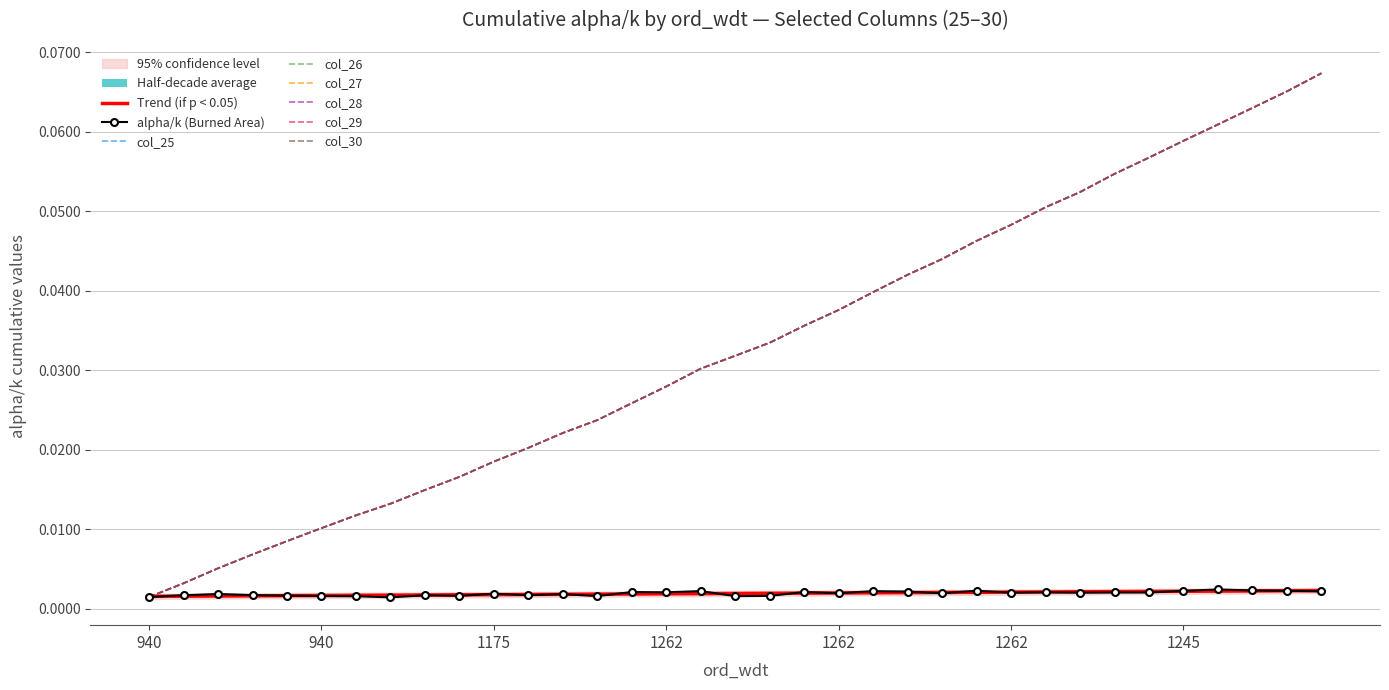

Is it true that col_28 equals 0.1 at 33?

False